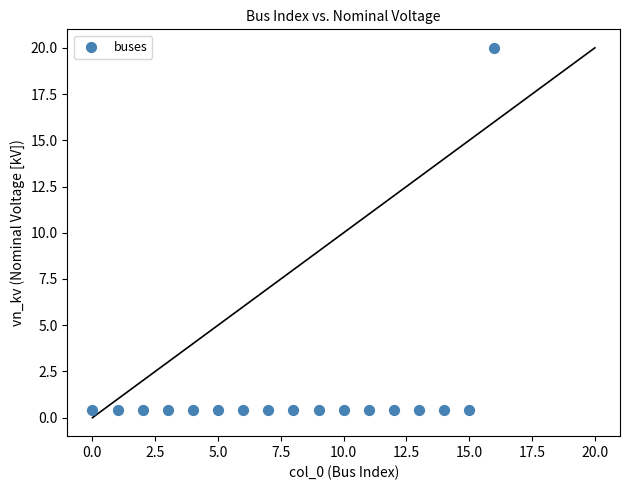

What is the range of Y values (max minus min)?

19.6